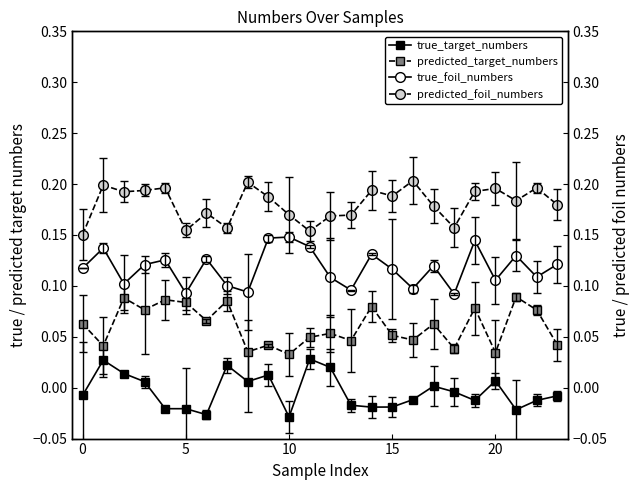

True or false: true_target_numbers has more than 0 points higher than both neighbors.

True